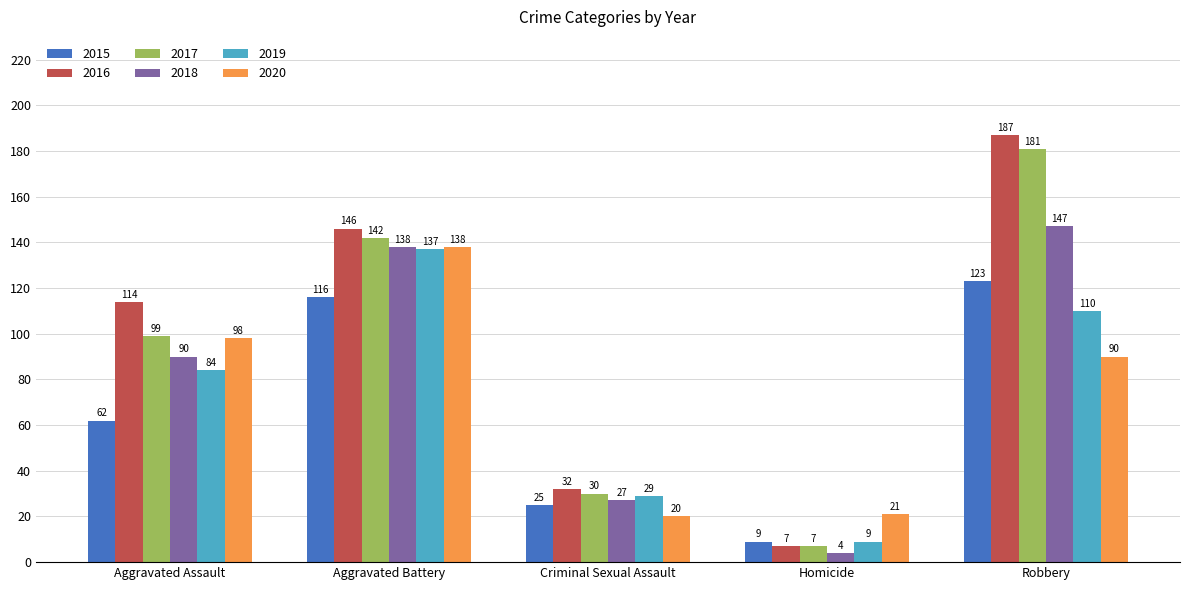

What is the highest value of the 2020 series?

138